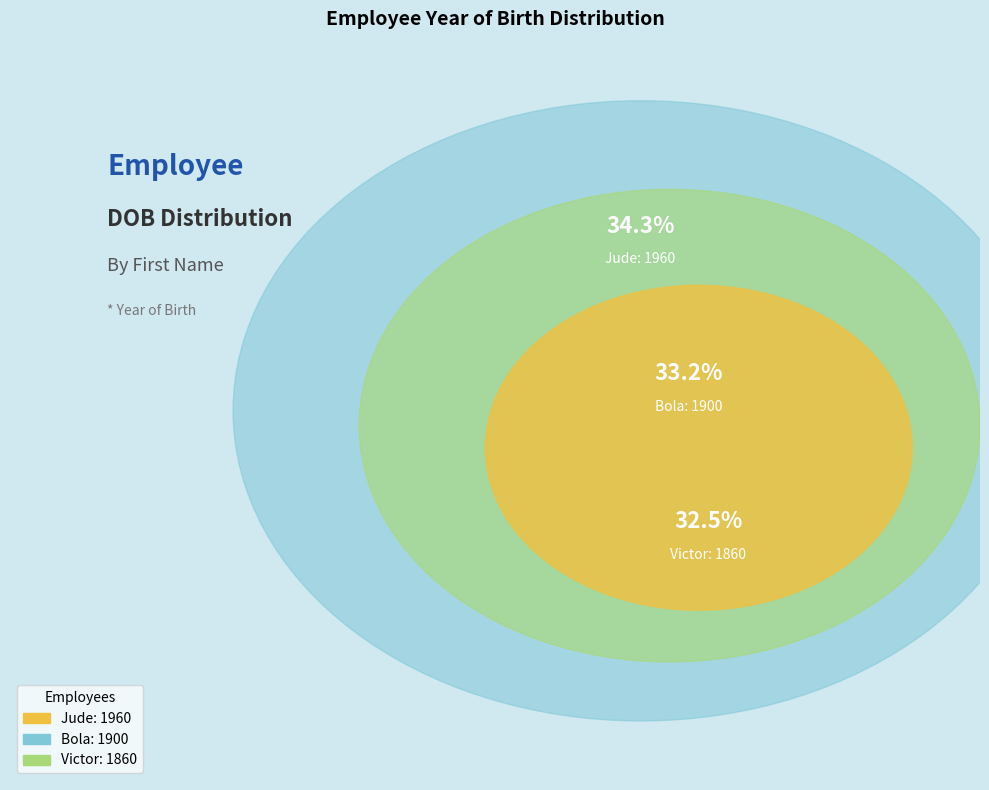

What is the total percentage of Bola and Victor?

65.7%